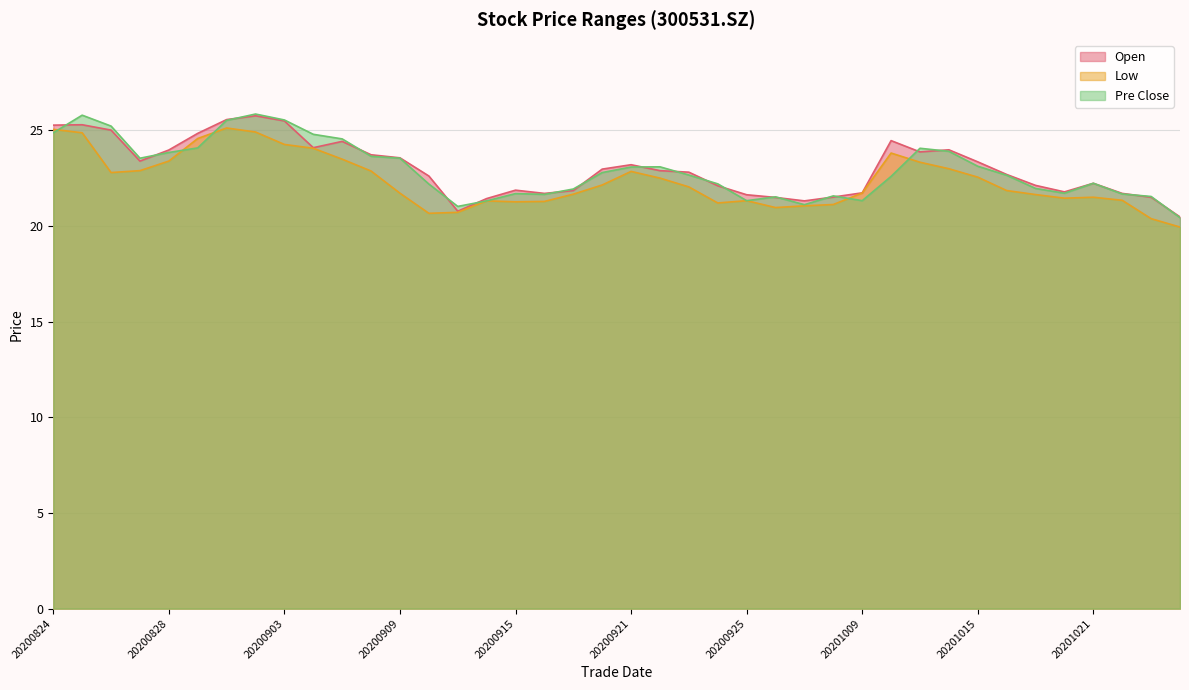

True or false: low has a value of 25.1 at 20200901.

True